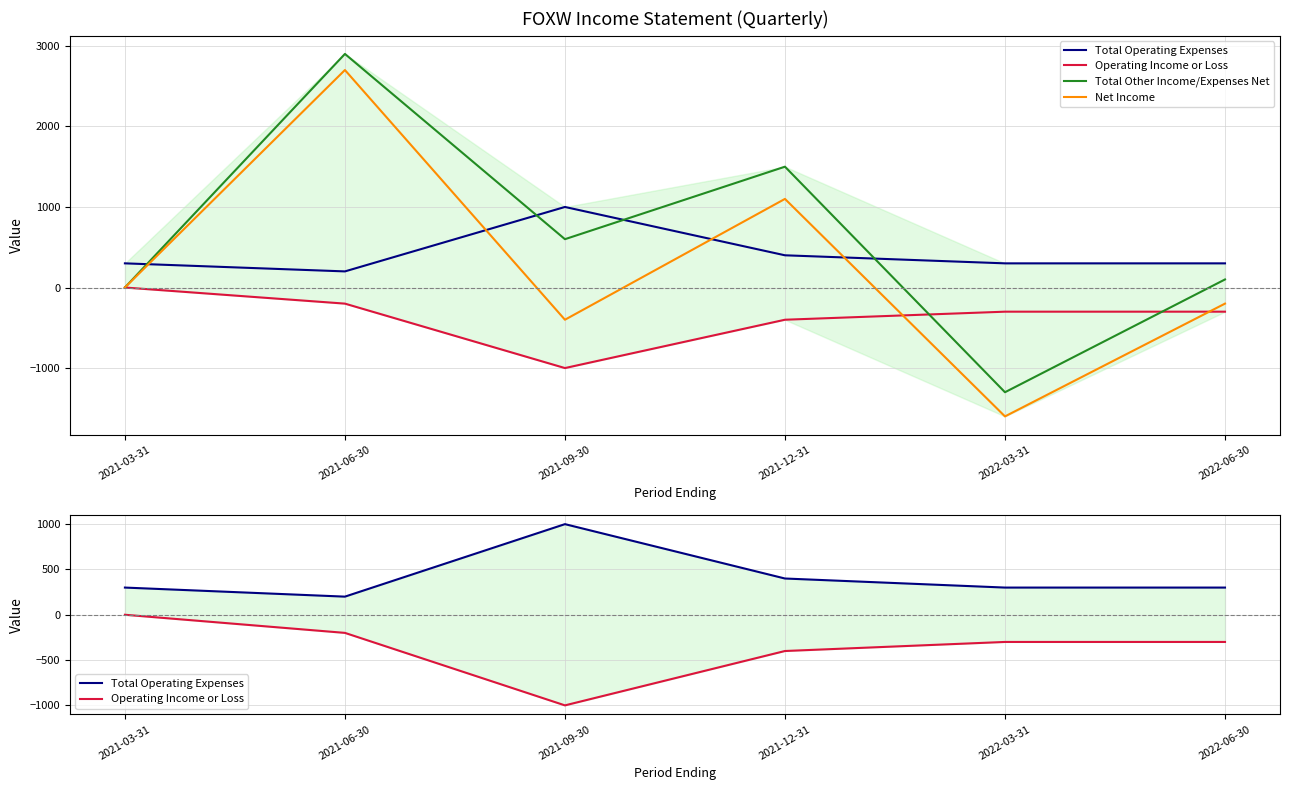

True or false: Net Income has more than 1 interior local peaks.

True